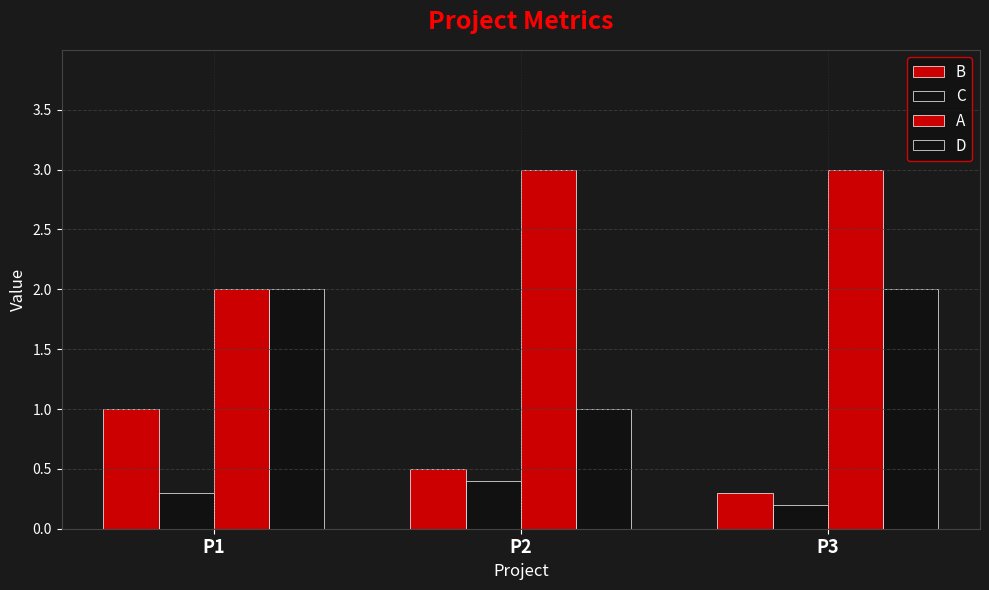

Is it true that D equals 2.0 at P3?

True